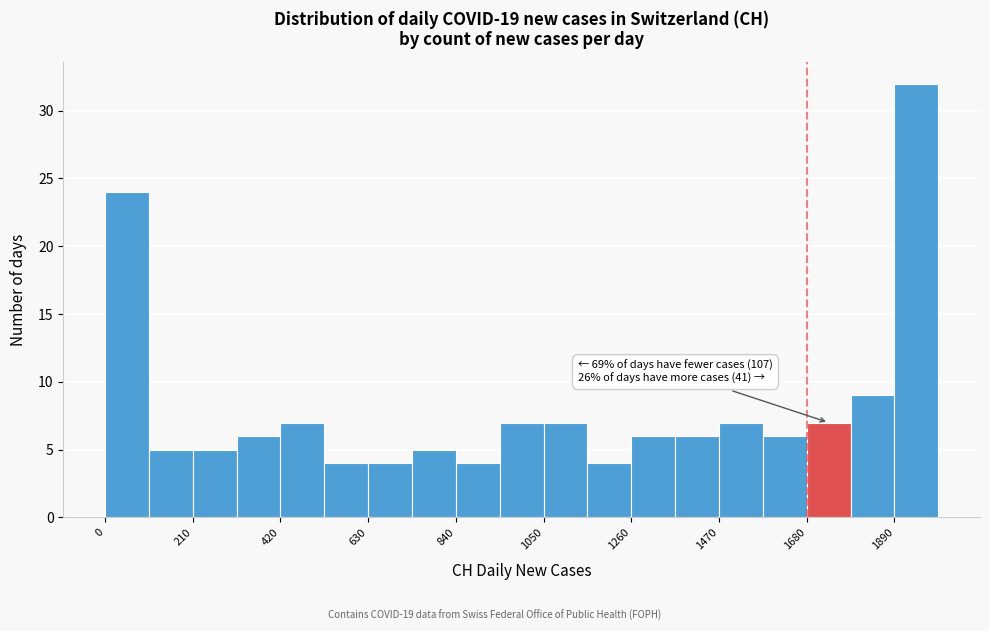

Around what value on the x-axis is the tallest bar? Give the approximate position of its centre, as read against the axis.

1950